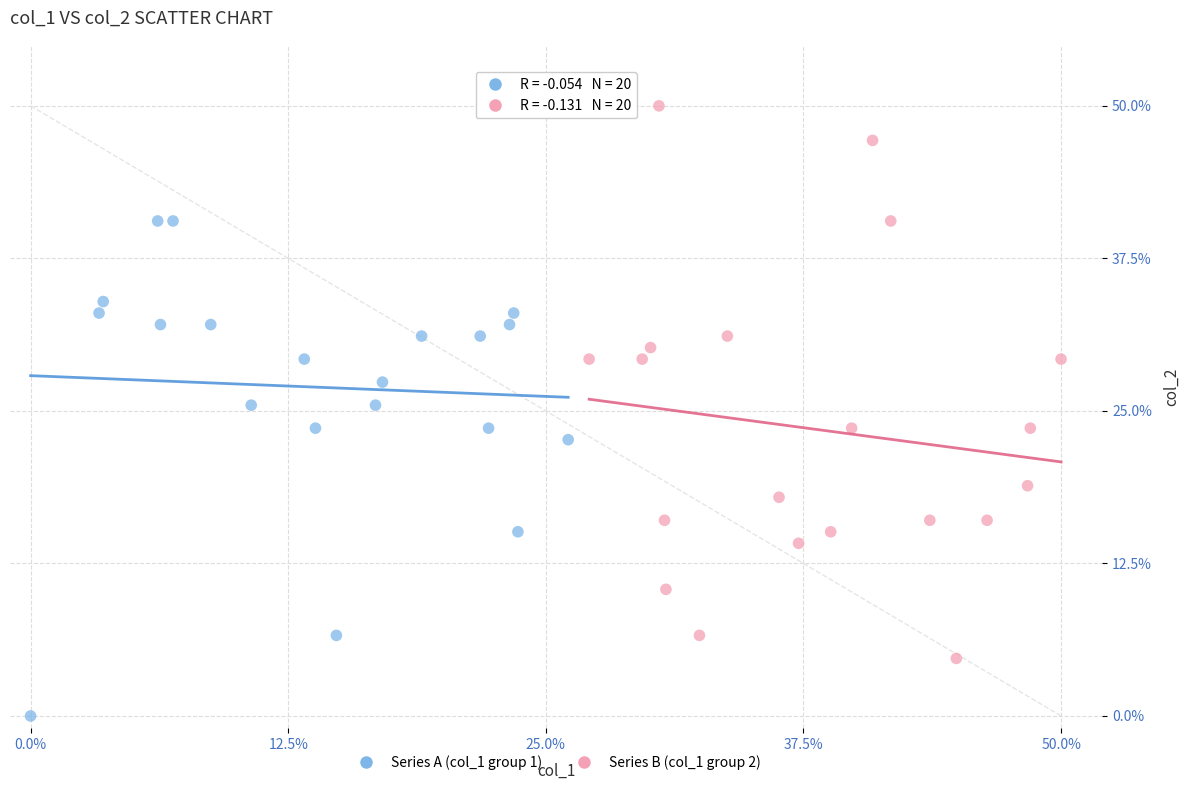

Which series reaches the minimum Y coordinate?

Series A (col_1 group 1)